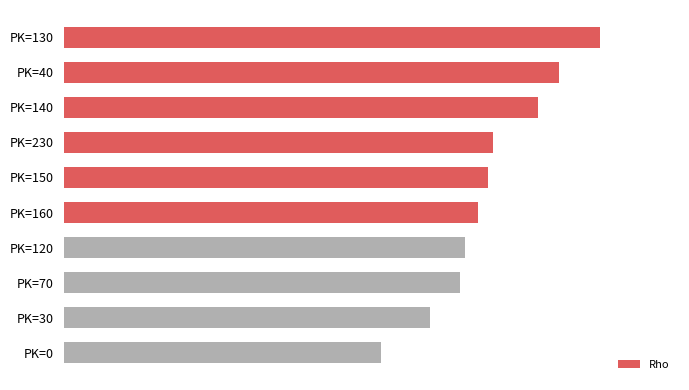

Does the chart contain stacked bars?

No